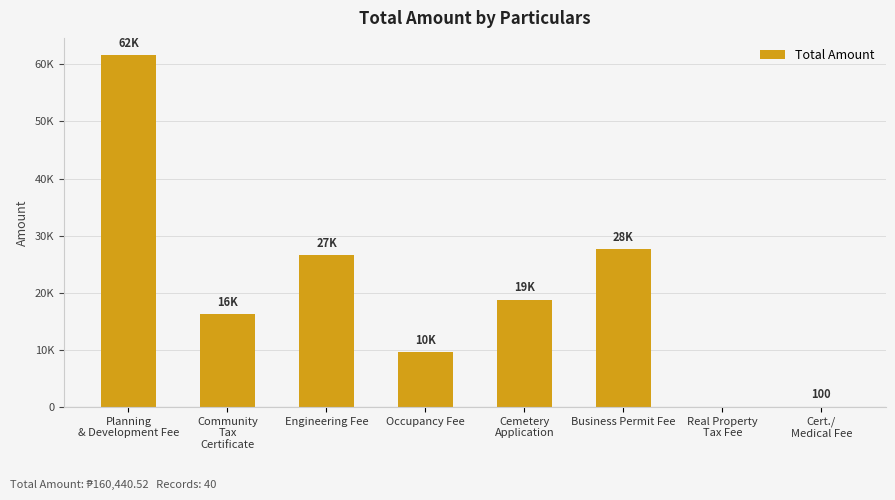

What is the label of the 4th bar from the left?

Occupancy Fee